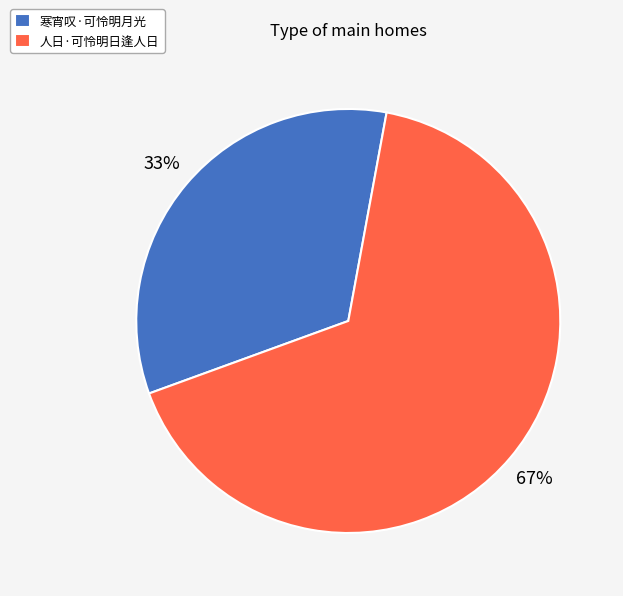

How many slices are in this pie chart?

2